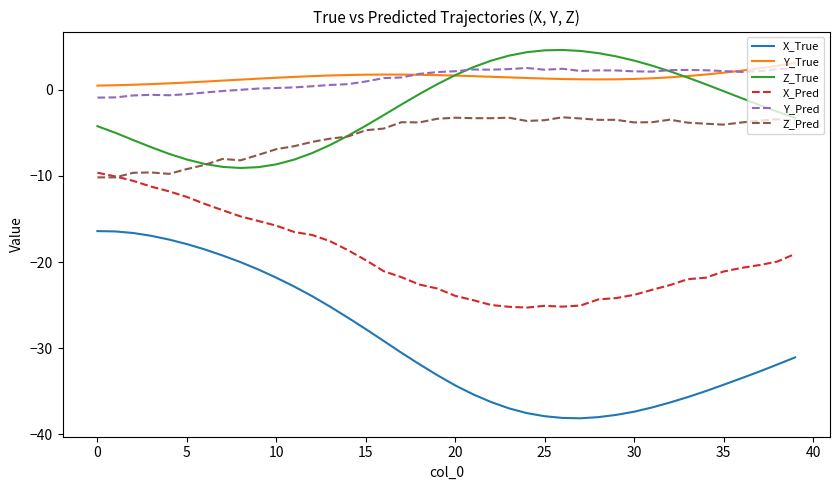

Which series has the largest range (max minus min)?

X_True